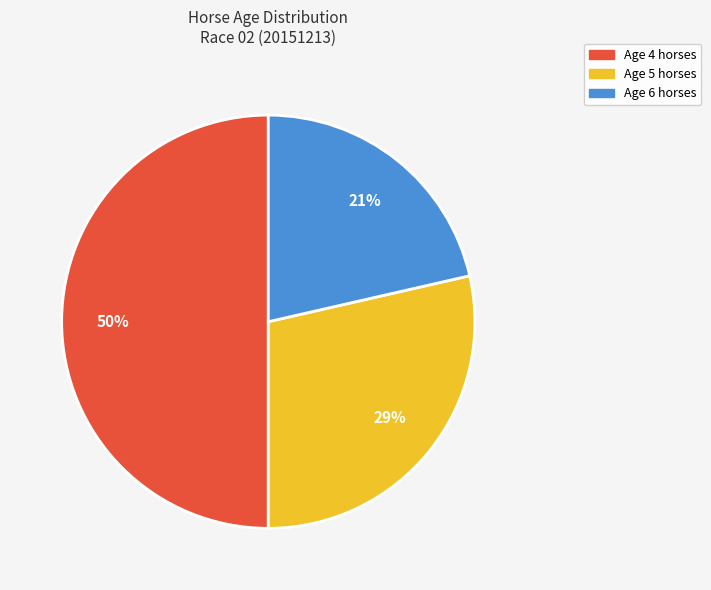

To the nearest percent, what percentage of the pie is Age 5?

29%